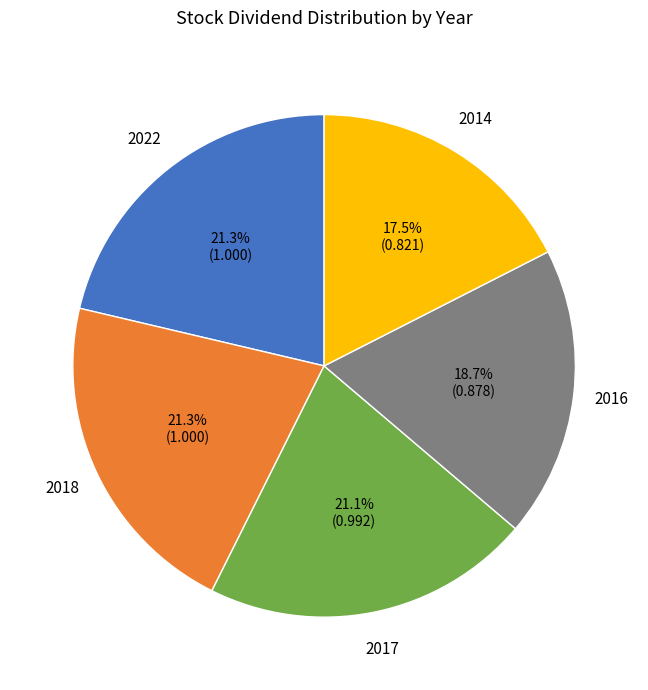

Count the number of slices in the pie.

5